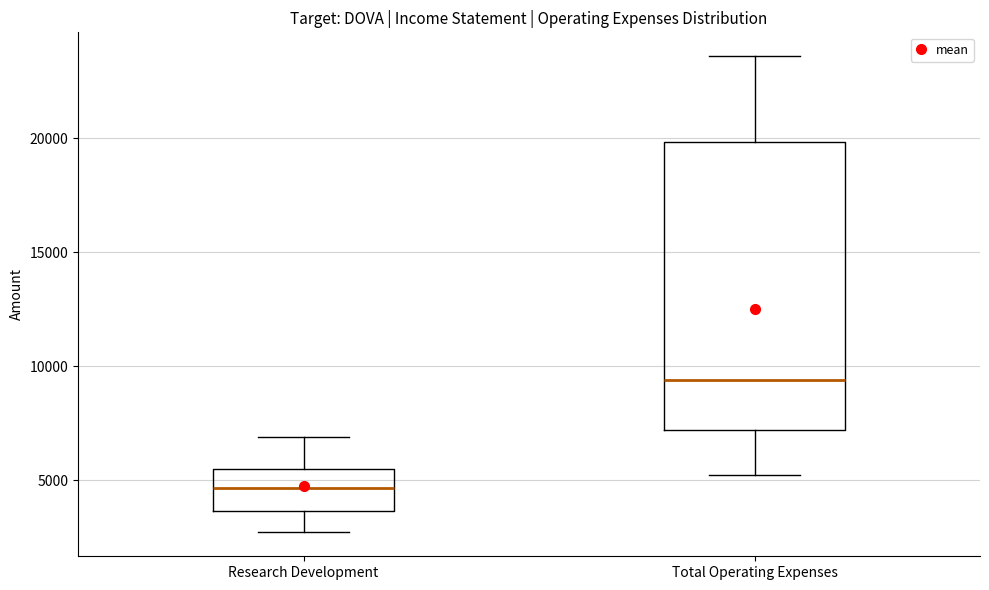

Which box has the lowest median line?

Research Development